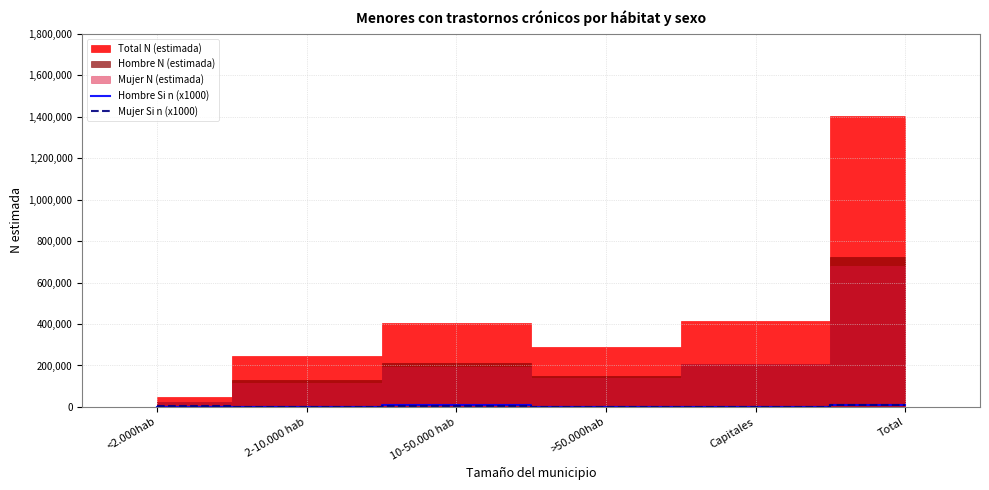

The Mujer Si n (x1000) series shows 5000 at 10-50.000 hab. True or false?

True